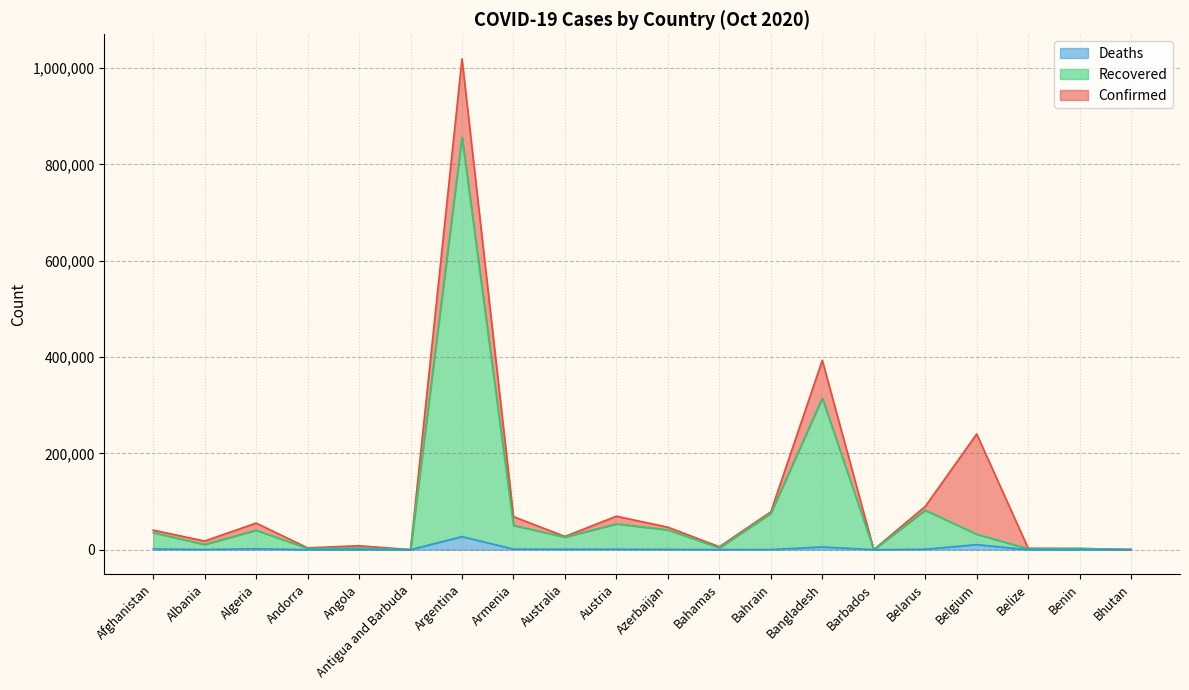

Reading left to right, transcribe all the data shown in this chart.

Confirmed: Afghanistan=40510	Albania=17948	Algeria=55081	Andorra=3811	Angola=8049	Antigua and Barbuda=122	Argentina=1018999	Armenia=68530	Australia=27444	Austria=69409	Azerbaijan=46593	Bahamas=6051	Bahrain=78533	Bangladesh=393131	Barbados=222	Belarus=89642	Belgium=240159	Belize=2886	Benin=2496	Bhutan=331
Recovered: Afghanistan=35325	Albania=10803	Algeria=40362	Andorra=2533	Angola=3288	Antigua and Barbuda=104	Argentina=856747	Armenia=50340	Australia=26052	Austria=53542	Azerbaijan=41090	Bahamas=3760	Bahrain=75396	Bangladesh=314568	Barbados=212	Belarus=81846	Belgium=31965	Belize=1772	Benin=2371	Bhutan=302
Deaths: Afghanistan=1501	Albania=462	Algeria=1880	Andorra=63	Angola=251	Antigua and Barbuda=3	Argentina=27100	Armenia=1121	Australia=905	Austria=925	Azerbaijan=642	Bahamas=127	Bahrain=307	Bangladesh=5723	Barbados=7	Belarus=941	Belgium=10489	Belize=45	Benin=41	Bhutan=0